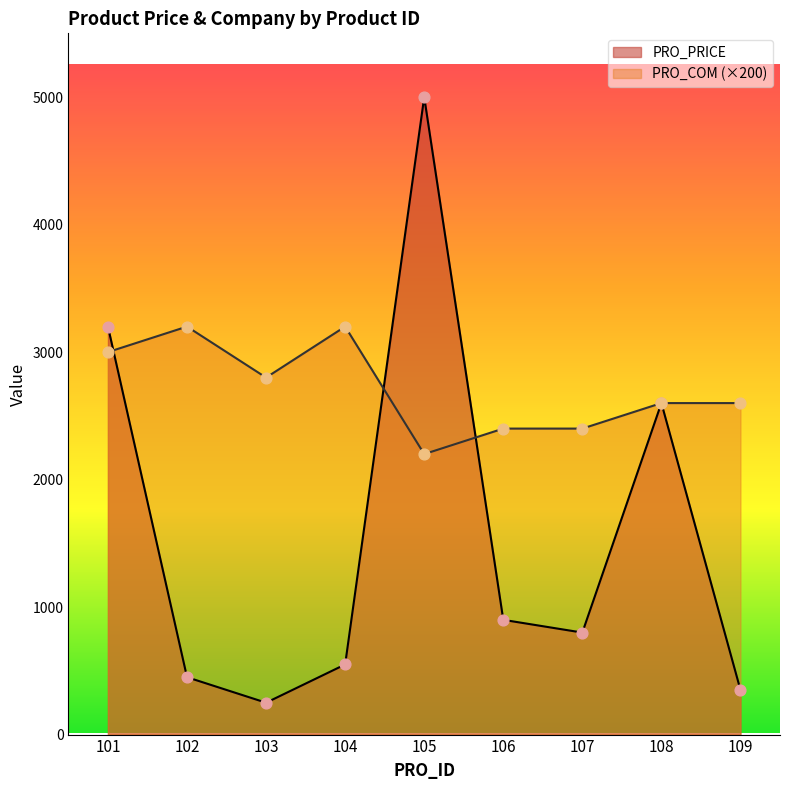

Which series reaches the minimum Y coordinate?

PRO_PRICE